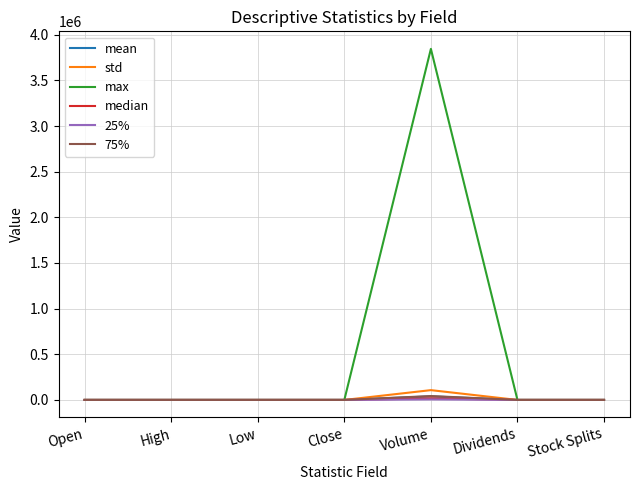

Between Open and Volume, which series saw the biggest shift?

max